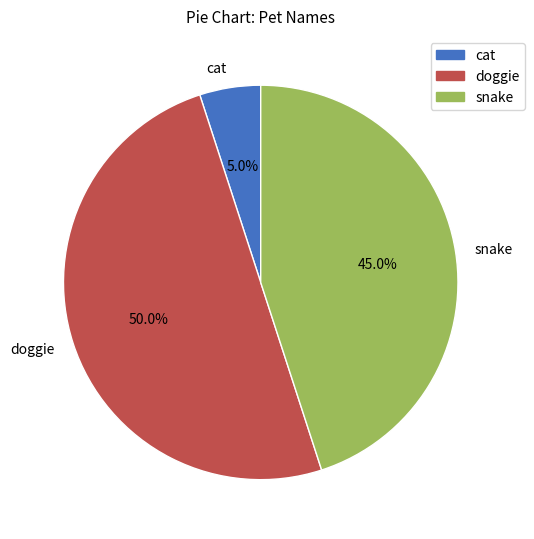

To the nearest percent, what is the difference between the largest and smallest slice percentages?

45%